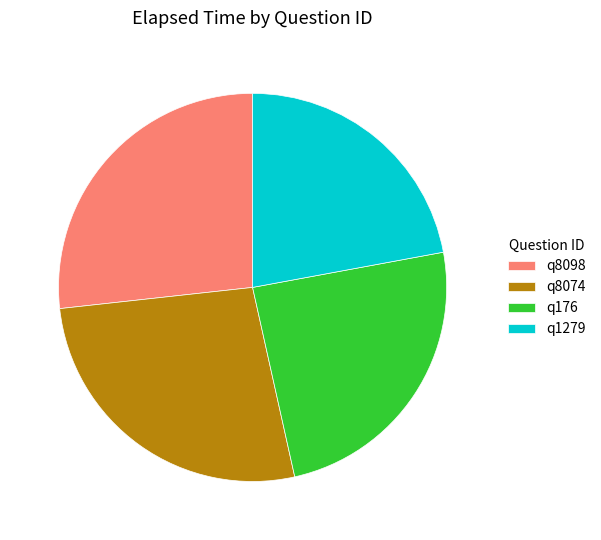

What is the smallest slice in the pie chart?

q1279